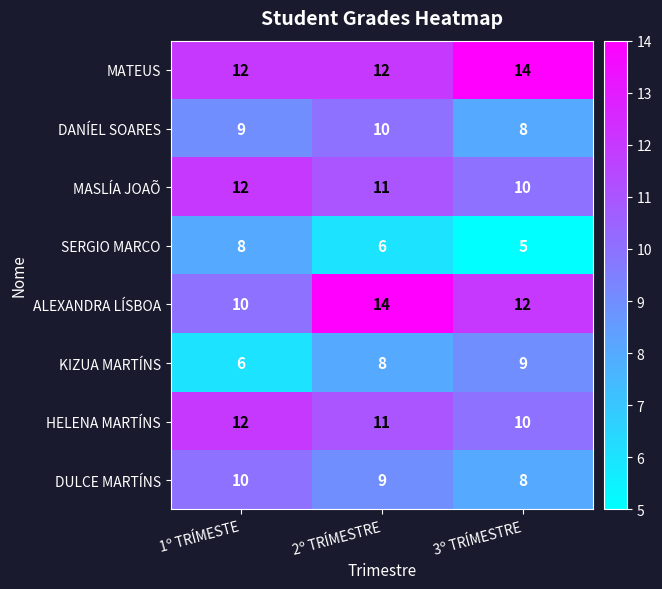

Where is KIZUA MARTÍNS nearest to the value 7?

1º TRÍMESTE